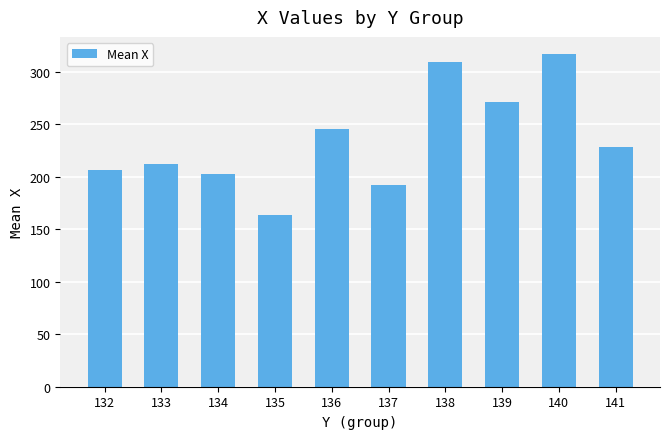

Is it true that the value at 141 is 83.5?

False